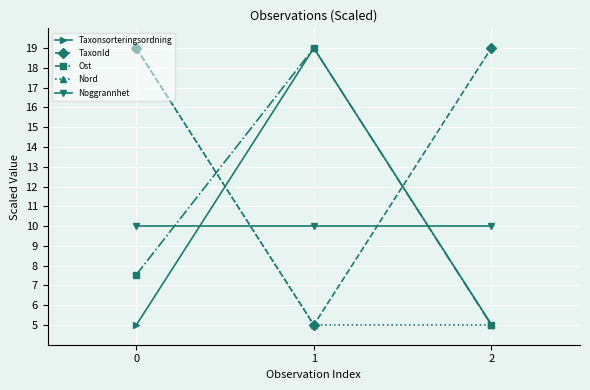

Which series changed the most between 0 and 2?

Nord